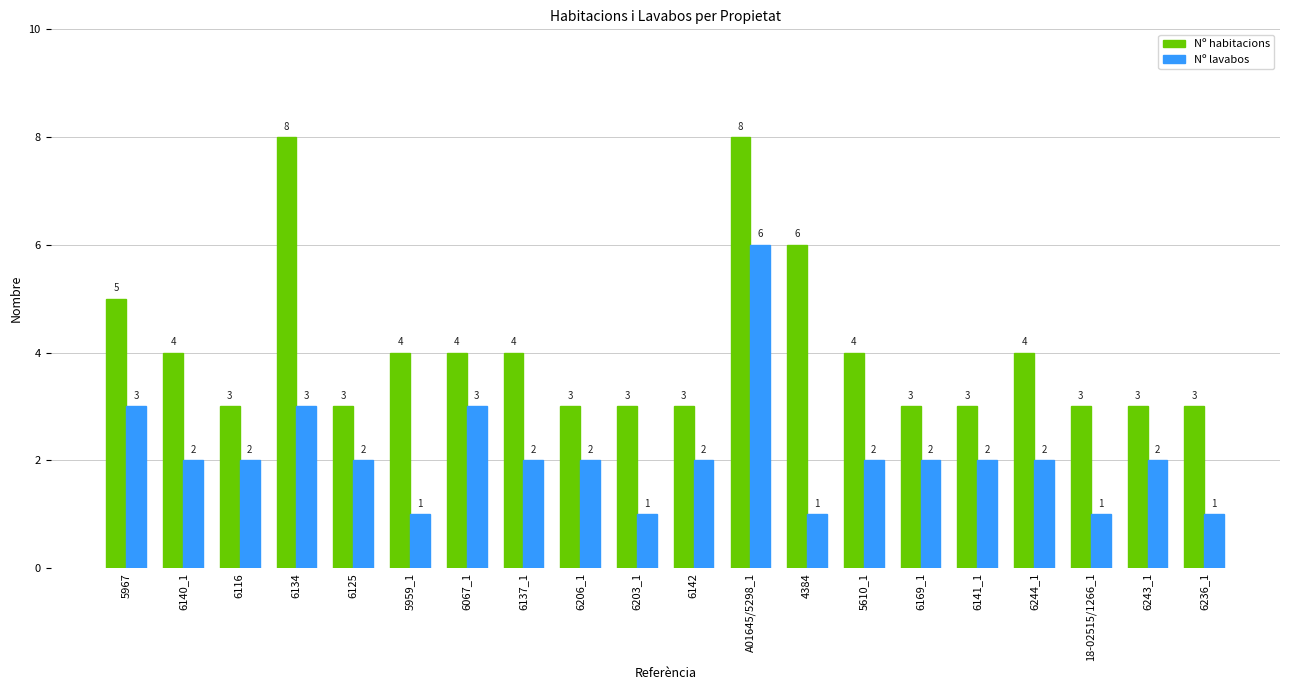

What is the label of the 4th bar from the right?

6244_1